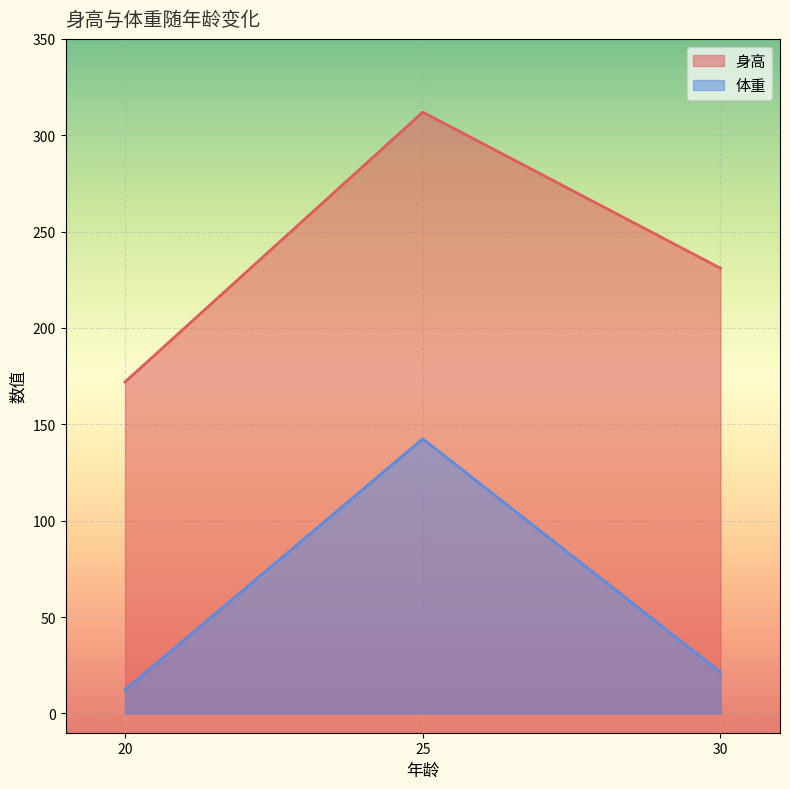

Reading right to left, transcribe all the data shown in this chart.

身高: 231.0	312.0	172.0
体重: 21.4	142.5	12.3